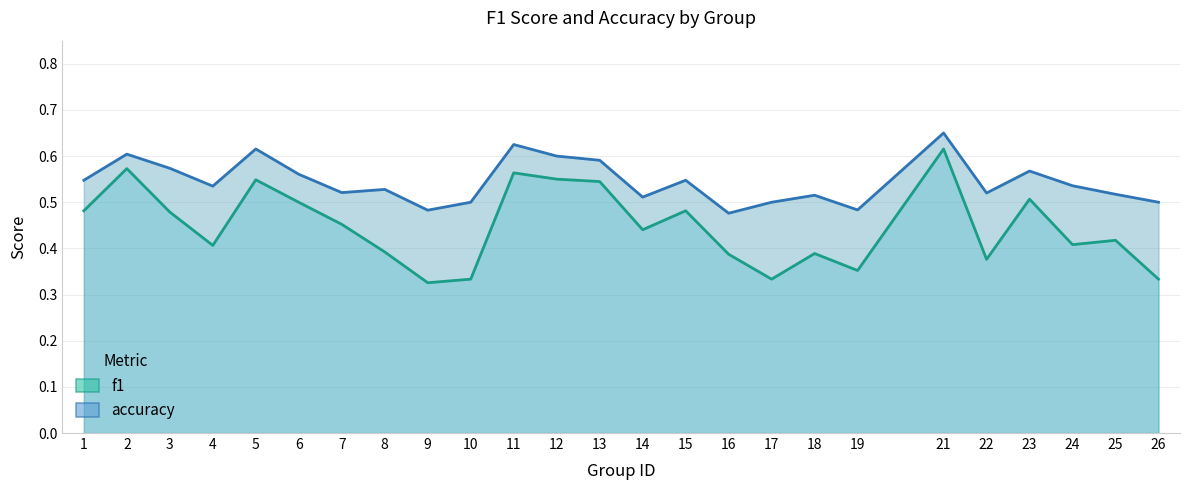

Reading left to right, transcribe all the data shown in this chart.

f1: 0.5	0.6	0.5	0.4	0.5	0.5	0.5	0.4	0.3	0.3	0.6	0.6	0.5	0.4	0.5	0.4	0.3	0.4	0.4	0.6	0.4	0.5	0.4	0.4	0.3
accuracy: 0.5	0.6	0.6	0.5	0.6	0.6	0.5	0.5	0.5	0.5	0.6	0.6	0.6	0.5	0.5	0.5	0.5	0.5	0.5	0.7	0.5	0.6	0.5	0.5	0.5